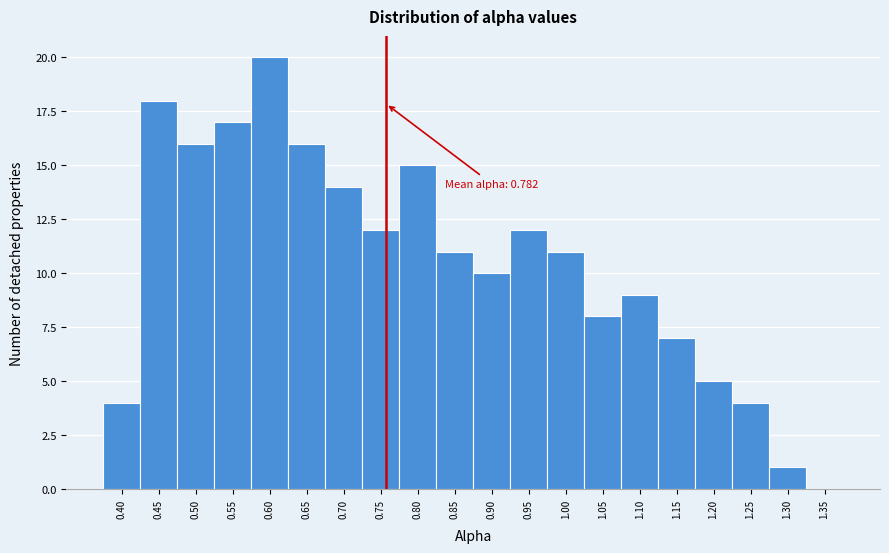

Reading left to right, what are all the values shown in this chart?

0.40=4	0.45=18	0.50=16	0.55=17	0.60=20	0.65=16	0.70=14	0.75=12	0.80=15	0.85=11	0.90=10	0.95=12	1.00=11	1.05=8	1.10=9	1.15=7	1.20=5	1.25=4	1.30=1	1.35=0